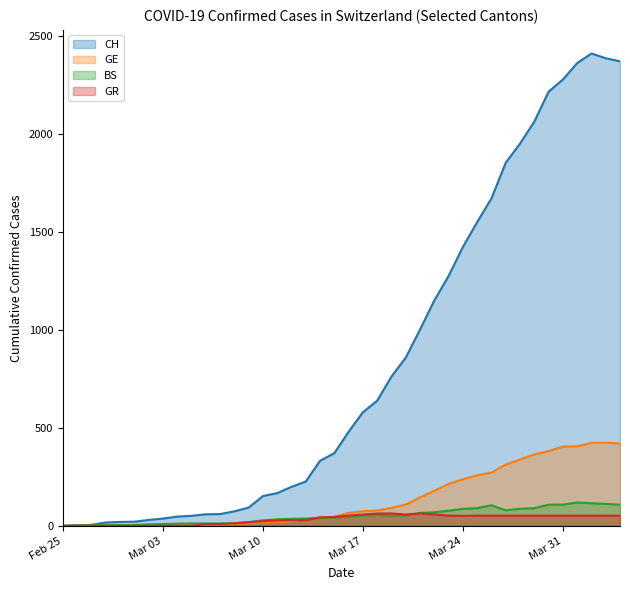

What is the difference between the highest and lowest values at 2020-03-22?

1093